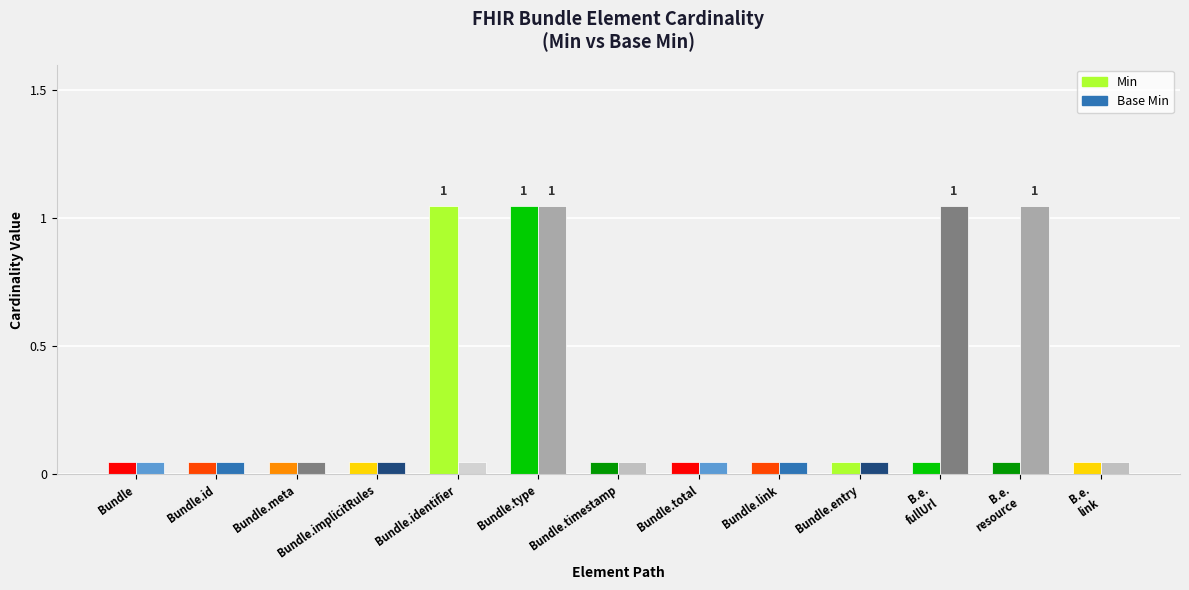

What is the difference between the maximum and minimum values in the Base Min series?

1